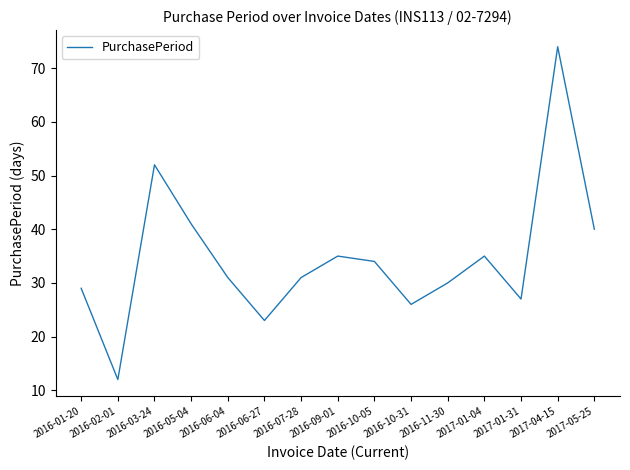

What is the smallest value displayed?

12